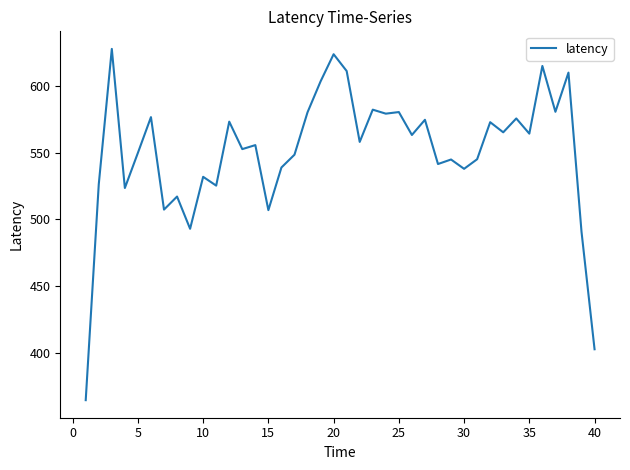

What is the minimum value shown in the chart?

364.4